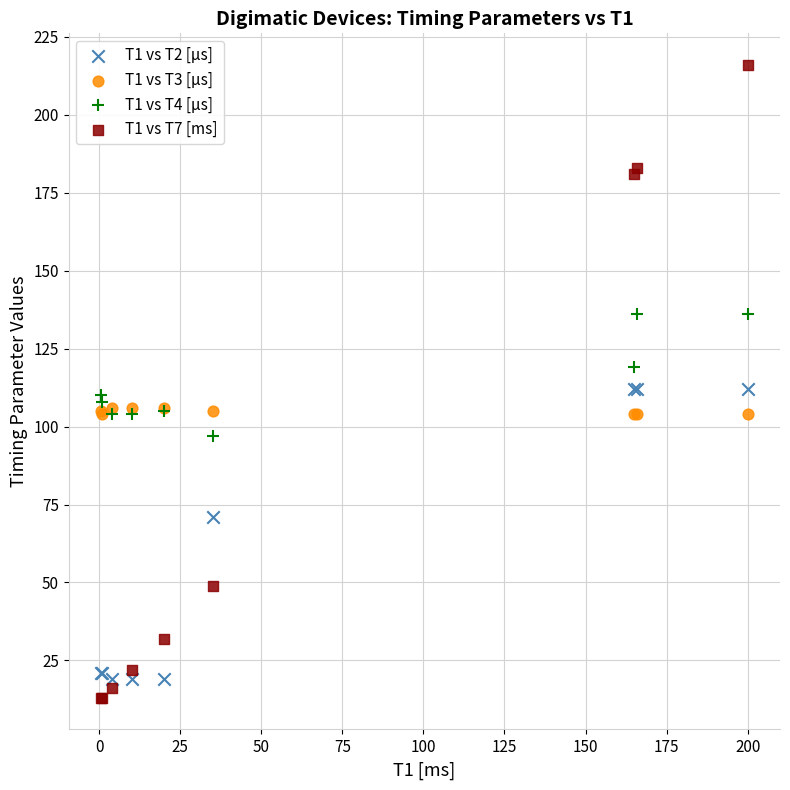

What are all the series names shown in the legend?

T1 vs T2 [µs], T1 vs T3 [µs], T1 vs T4 [µs], T1 vs T7 [ms]